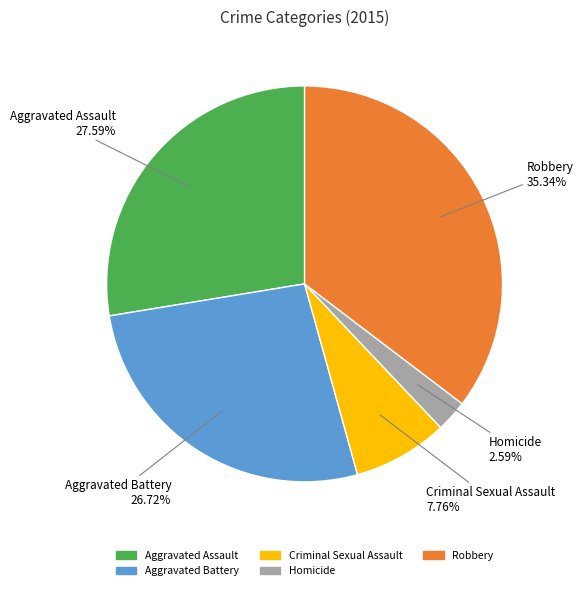

What percentage do Aggravated Assault and Homicide together represent?

30.2%